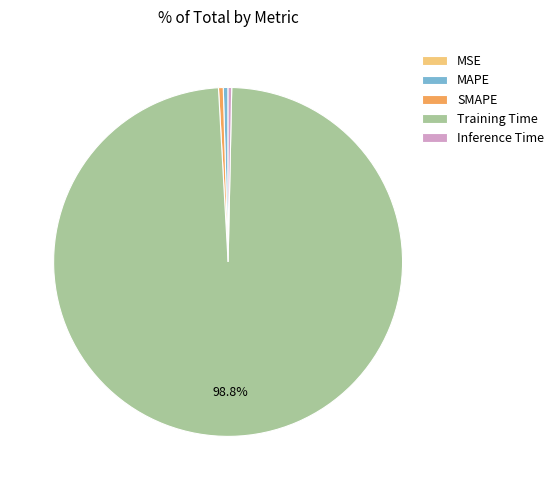

Which slice is the largest?

Training Time